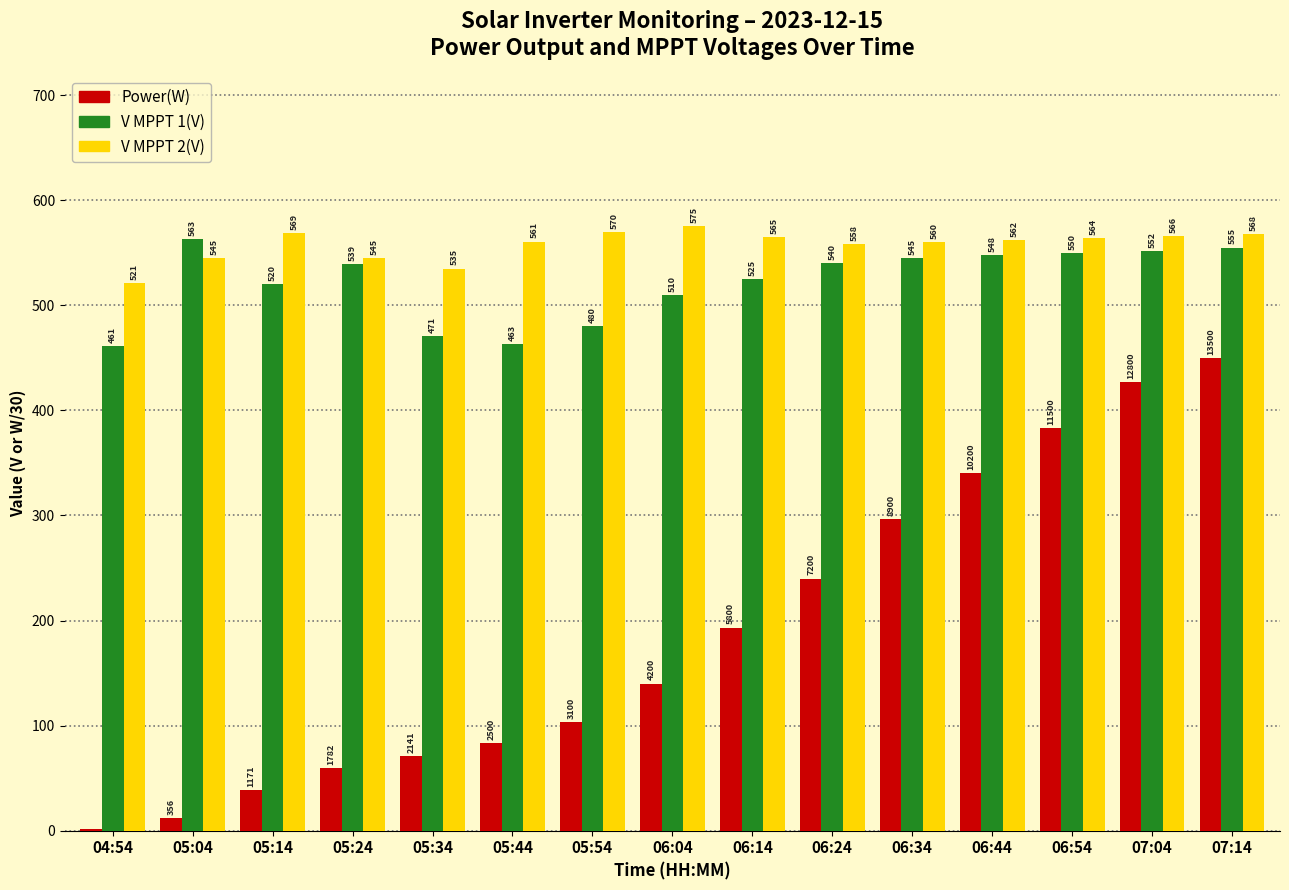

What is the maximum value shown in the chart?

575.0